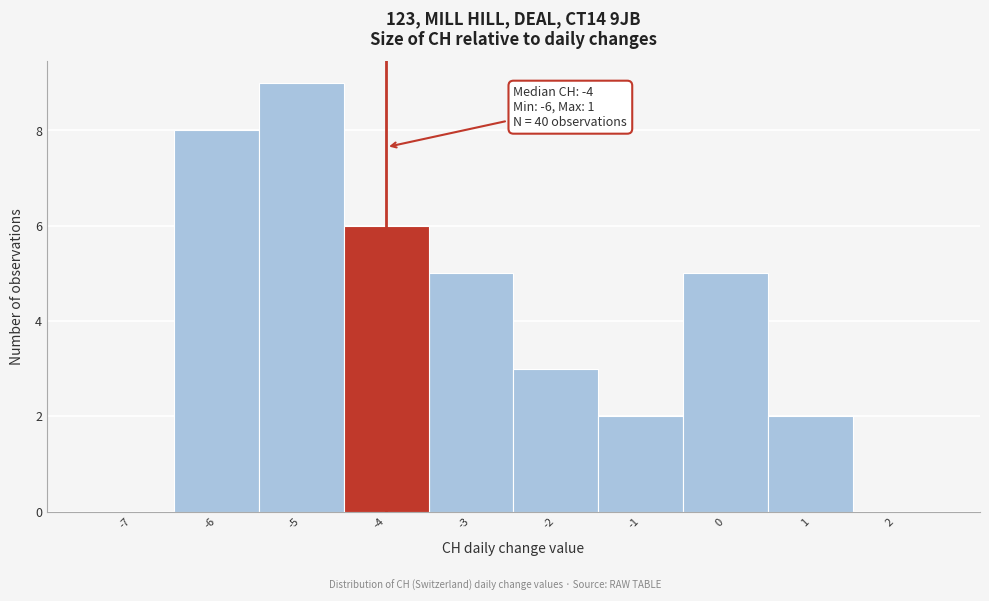

Over which range of the x-axis is the bar tallest?

-5.5 to -4.5